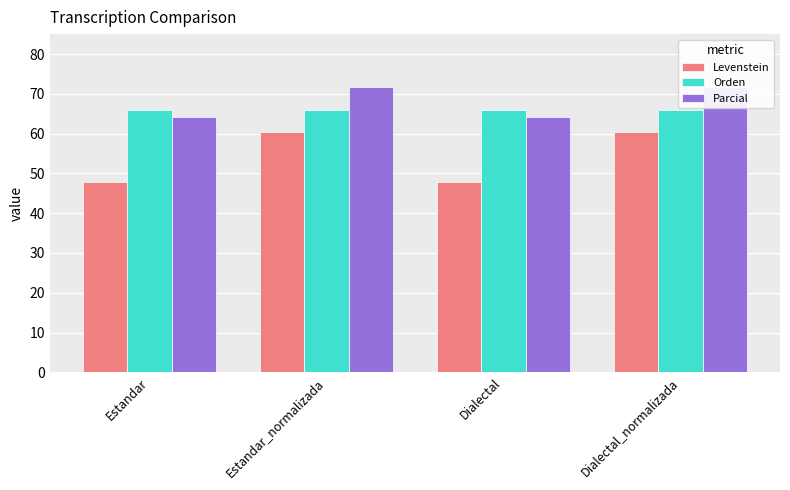

What is the label of the 2nd bar from the right?

Dialectal